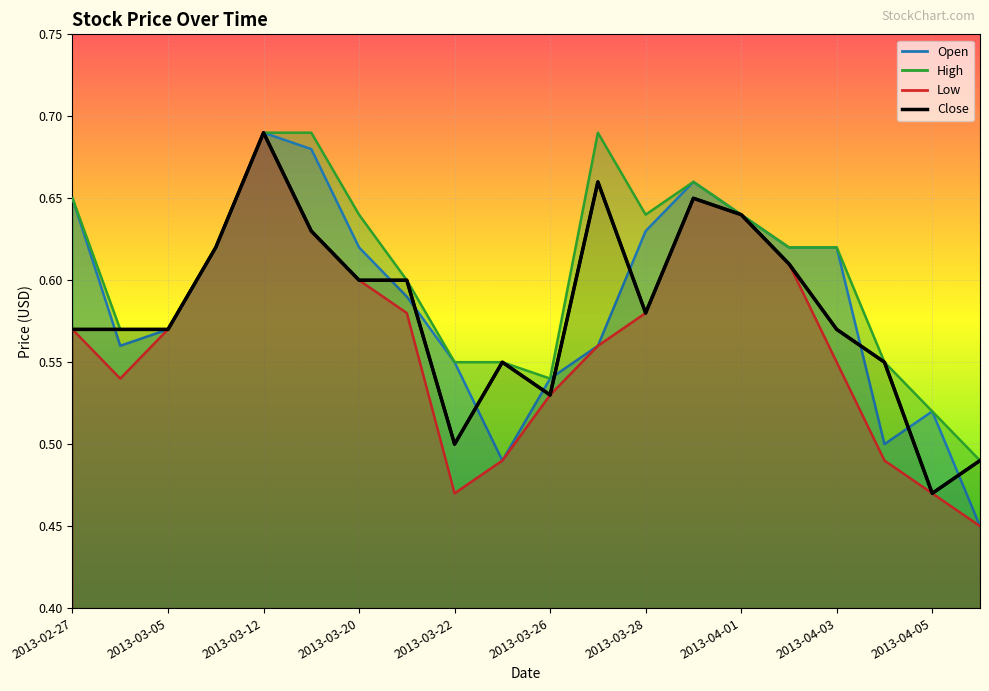

Rank the series by their maximum value, from lowest to highest.

Open, High, Low, Close